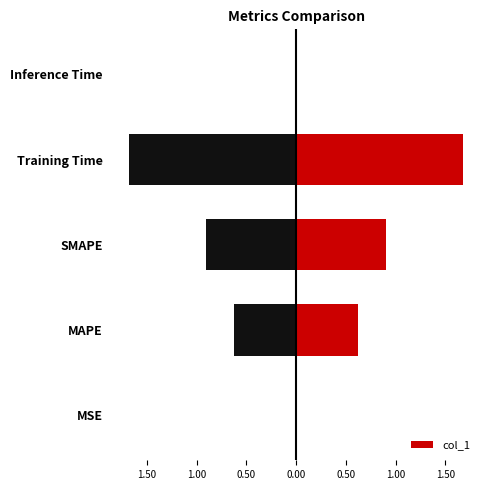

Is it true that the value at Inference Time is 0.0?

False